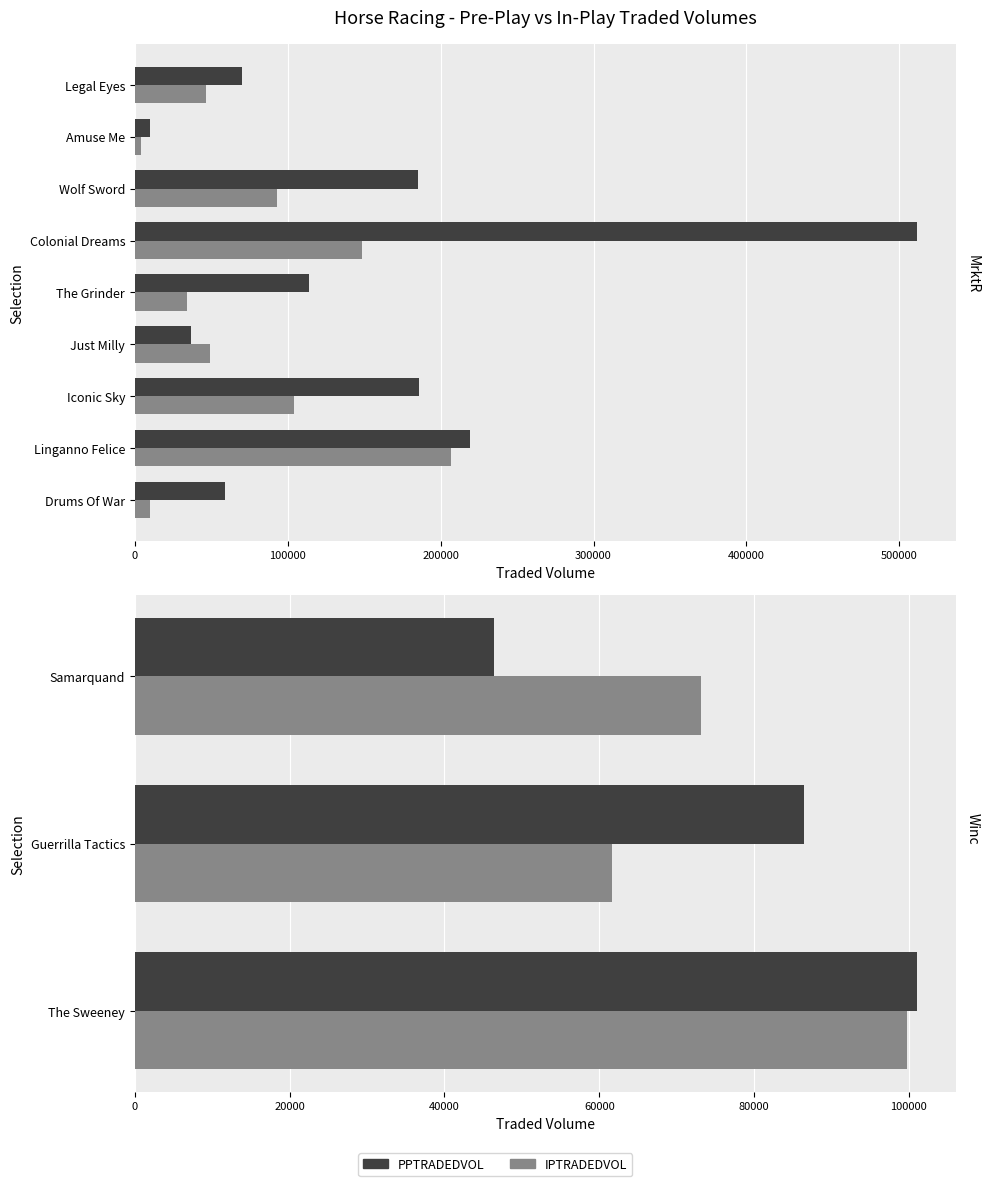

Which series has the largest range (max minus min)?

PPTRADEDVOL